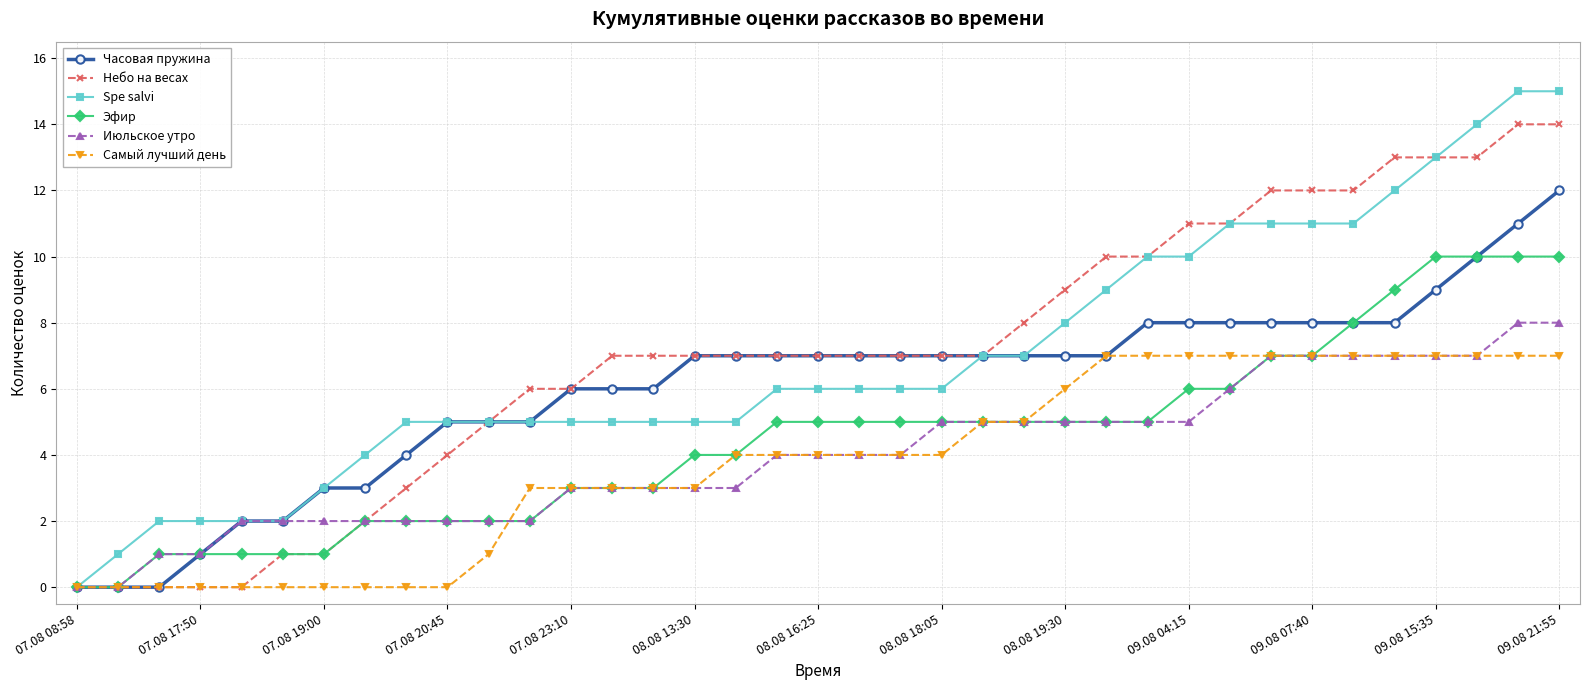

Does the chart have visible grid lines?

Yes